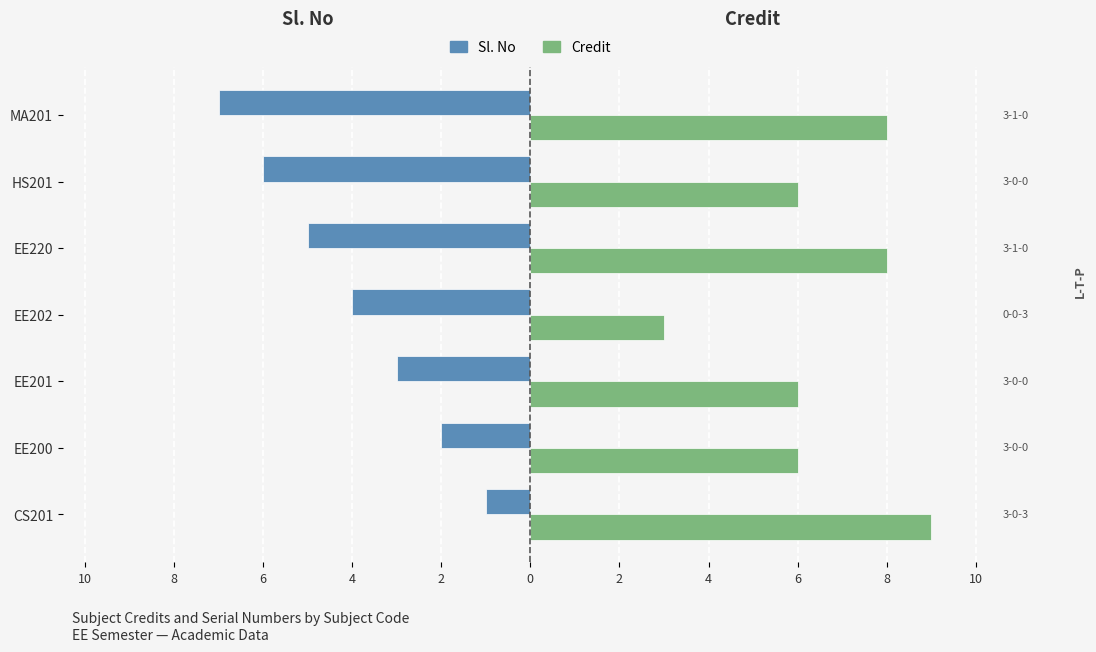

What is the maximum value shown in the chart?

9